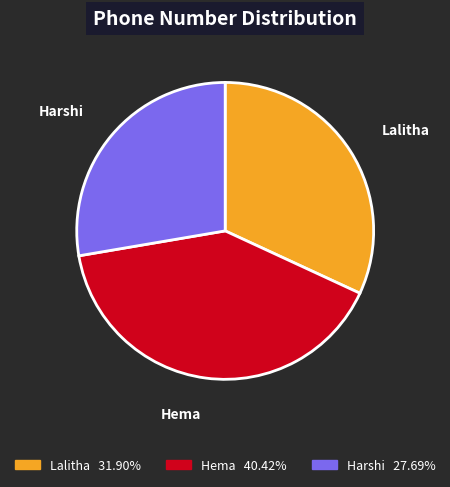

What is the smallest slice in the pie chart?

Harshi